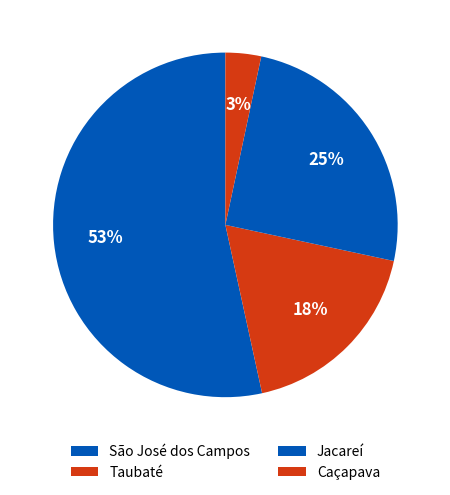

How many slices are in this pie chart?

4